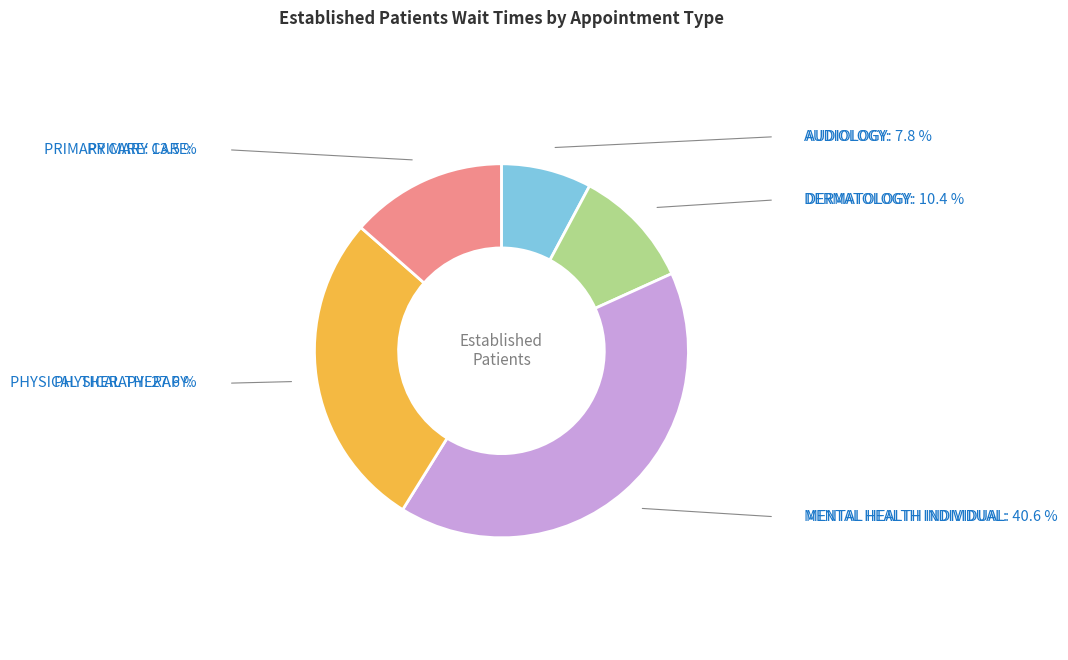

Is it true that PRIMARY CARE is 22% of the pie?

False